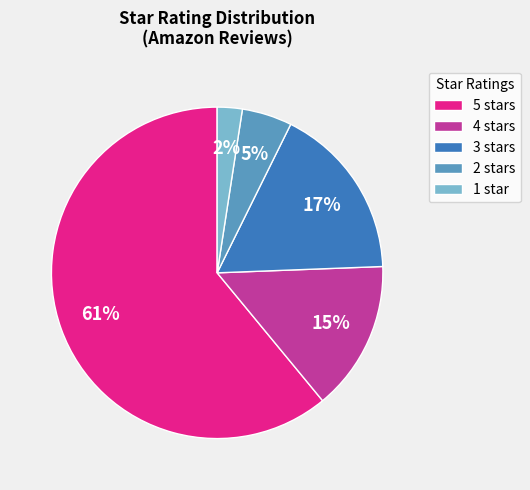

Is it true that 2 stars is 5% of the pie?

True